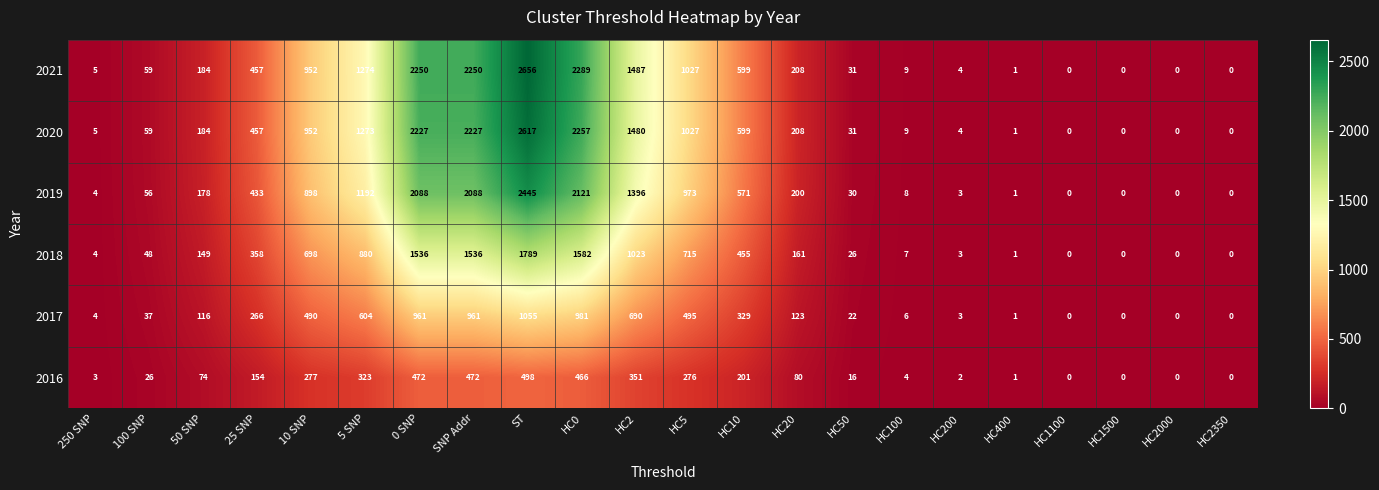

How many series are shown in this chart?

6